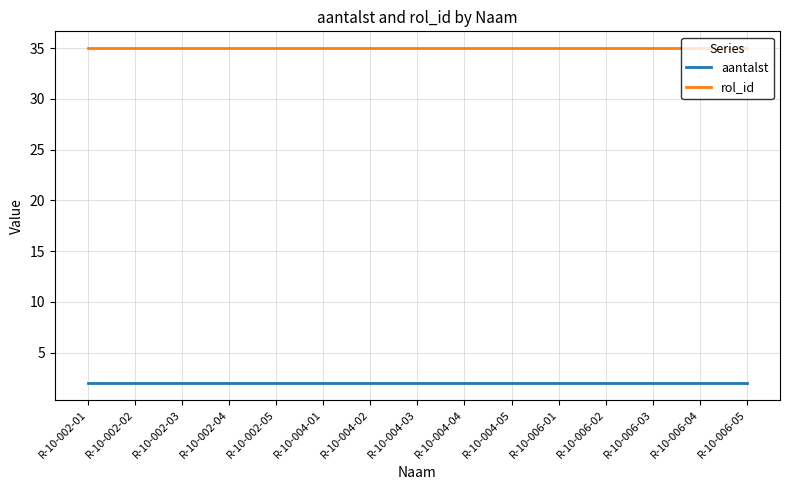

What are all the series names shown in the legend?

aantalst, rol_id